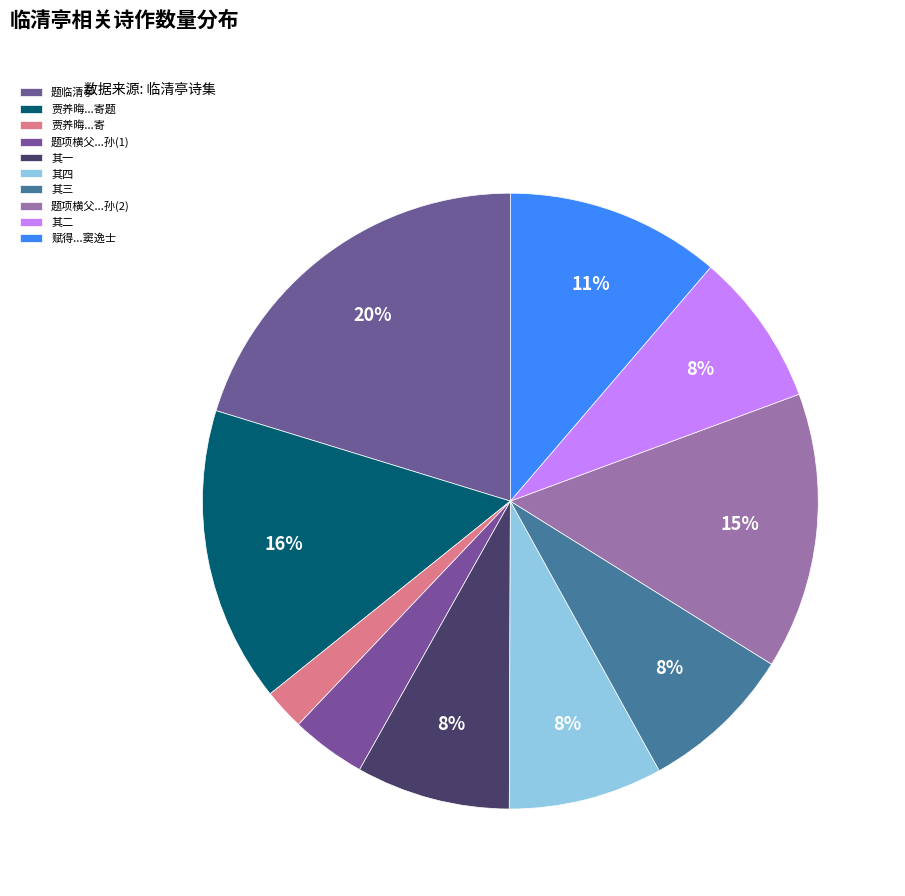

Rank the categories by value from highest to lowest.

题临清亭, 贾养晦以其父叔厚所赋临清亭诗求和因用韵寄题, 题项横父临清亭时方生孙, 赋得临清亭四时词四首就录奉寄窦逸士, 赋得临清亭四时词四首就录奉寄窦逸士 其四, 赋得临清亭四时词四首就录奉寄窦逸士 其三, 赋得临清亭四时词四首就录奉寄窦逸士 其二, 赋得临清亭四时词四首就录奉寄窦逸士 其一, 题项横父临清亭时方生孙, 贾养晦以其父叔厚所赋临清亭诗求和因用韵寄